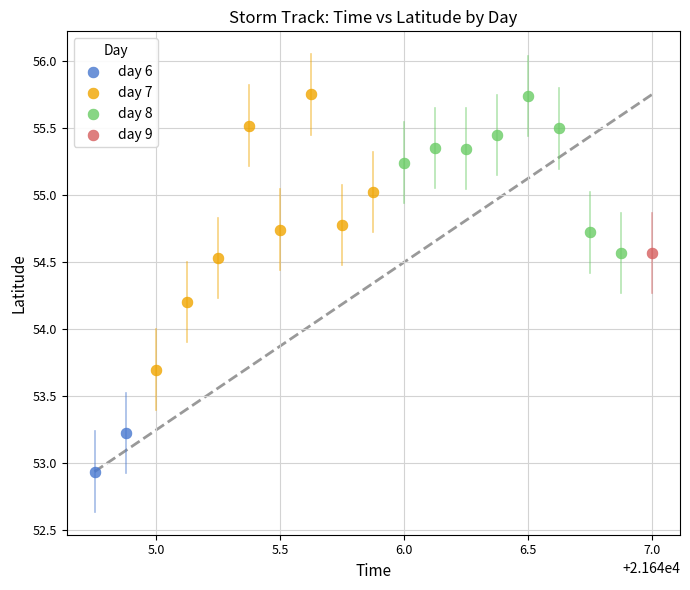

What are all the series names shown in the legend?

day 6, day 7, day 8, day 9